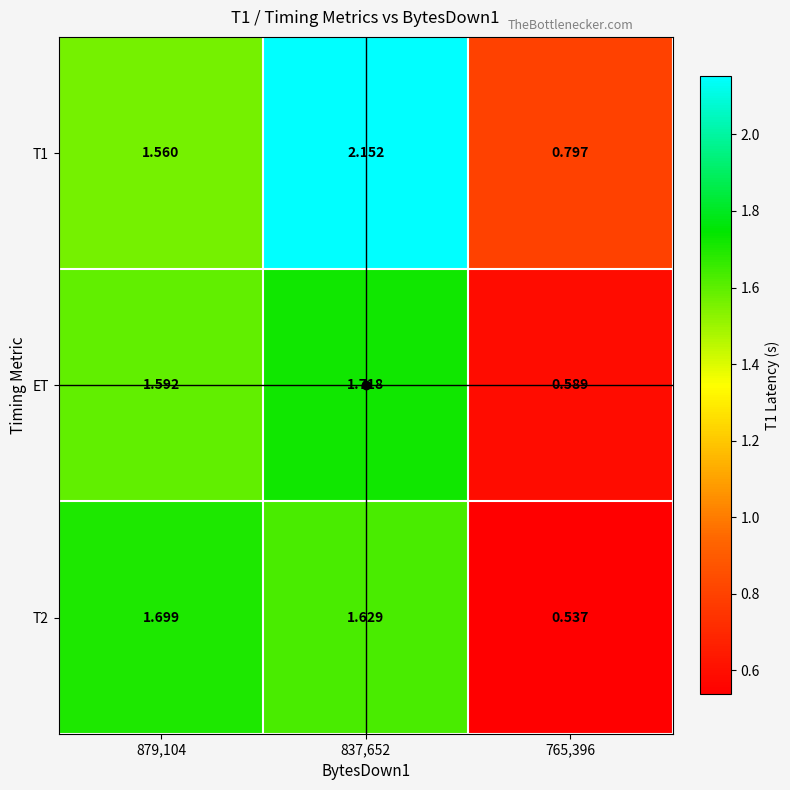

Is the value of ET at 765,396 greater than the value of T2 at 879,104?

No